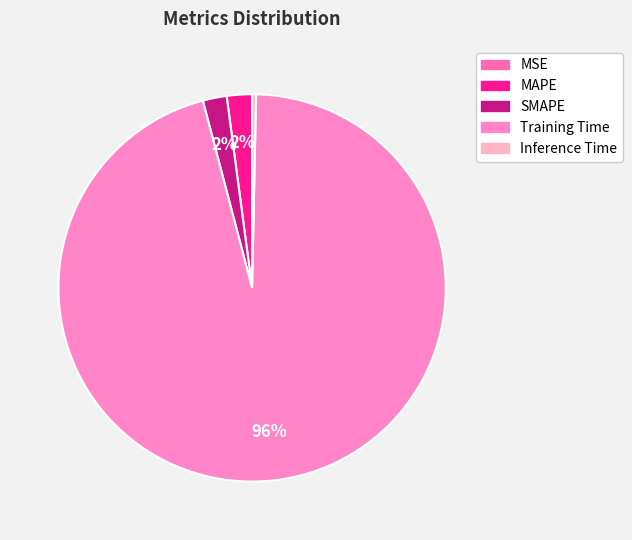

To the nearest percent, what is the combined percentage of SMAPE and MAPE?

4%